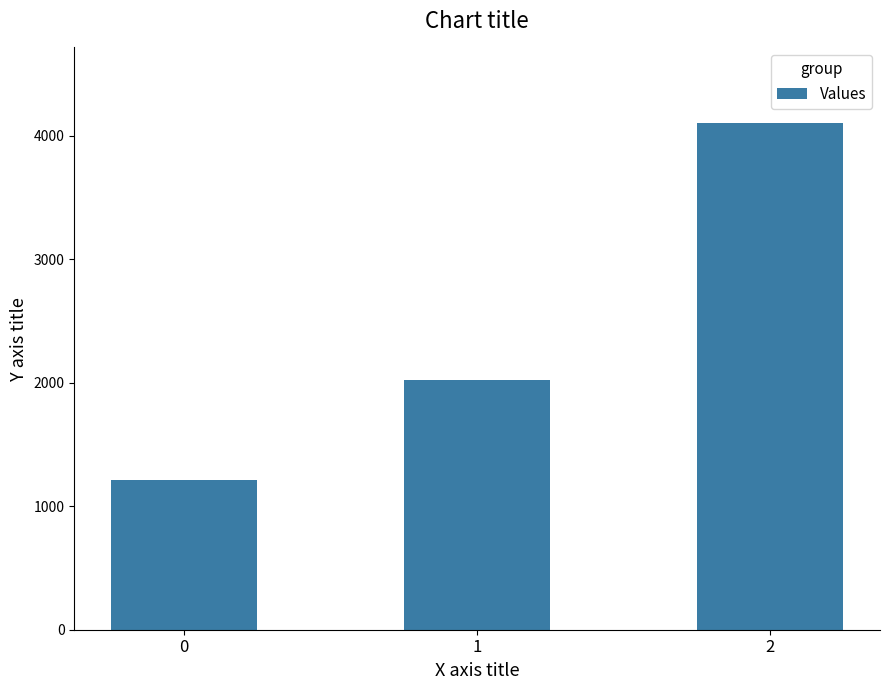

How many categories are shown in the chart?

3